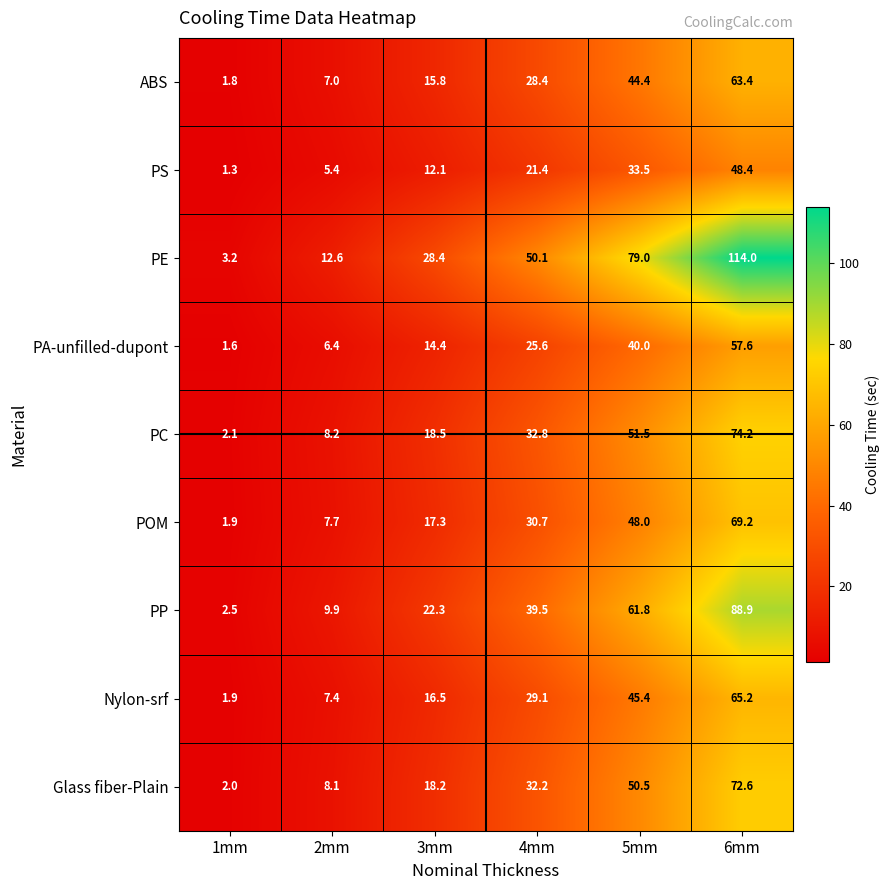

Count the number of data series in this chart.

9